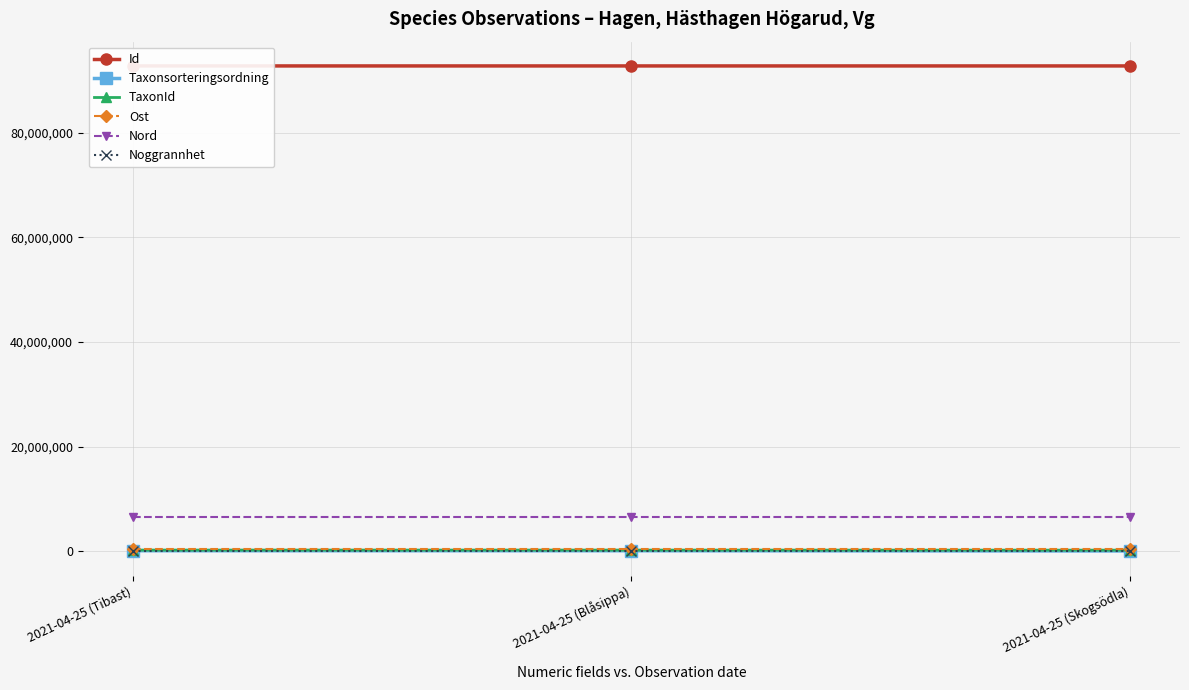

What is the approximate value of Taxonsorteringsordning at 2021-04-25 (Tibast)?

101680.0